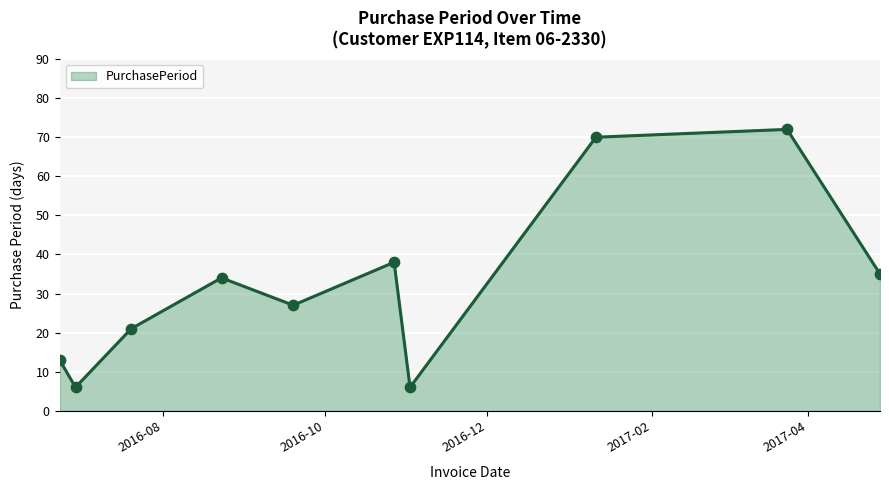

What is the smallest value displayed?

6